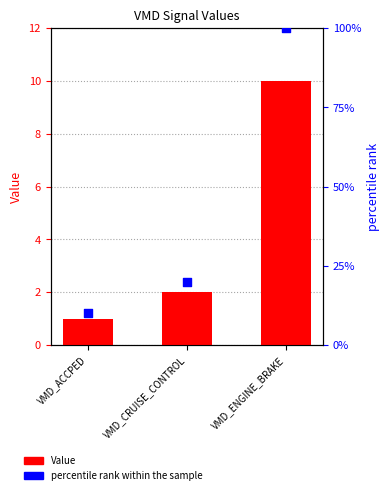

What are all the series names shown in the legend?

Value, percentile rank within the sample